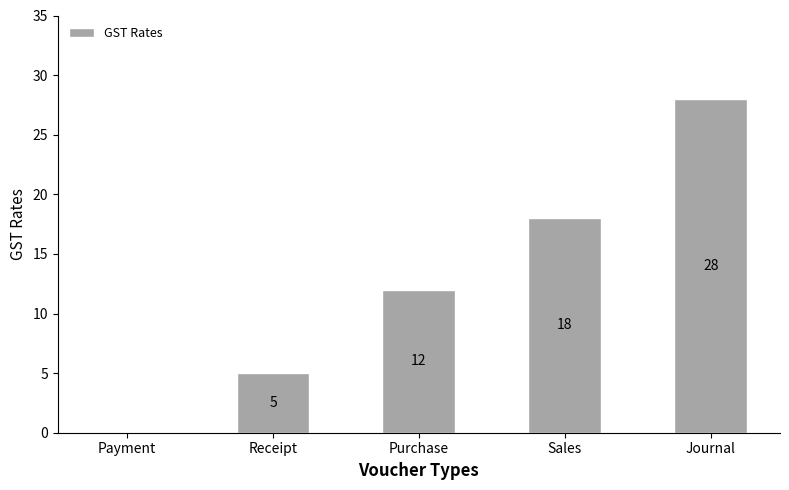

Is it true that the value at Journal is 12?

False